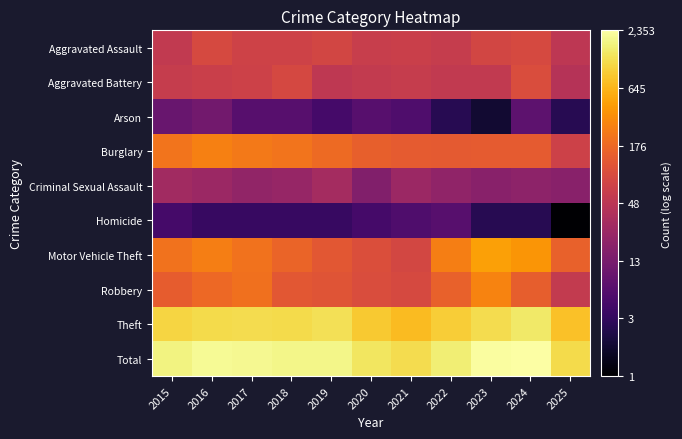

Which series has the largest total across all categories?

Total